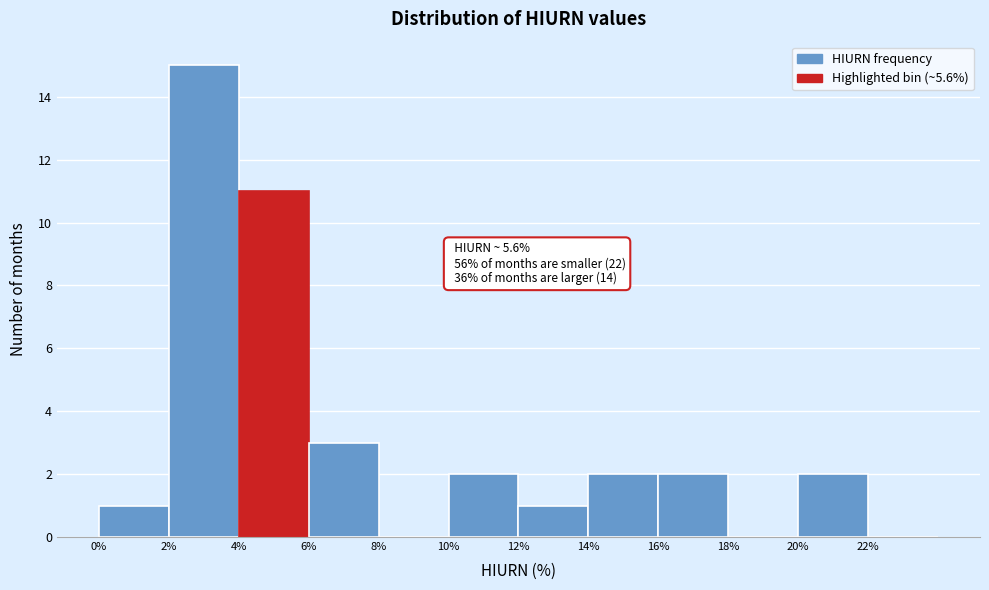

Over which range of the x-axis is the bar tallest?

2 to 4